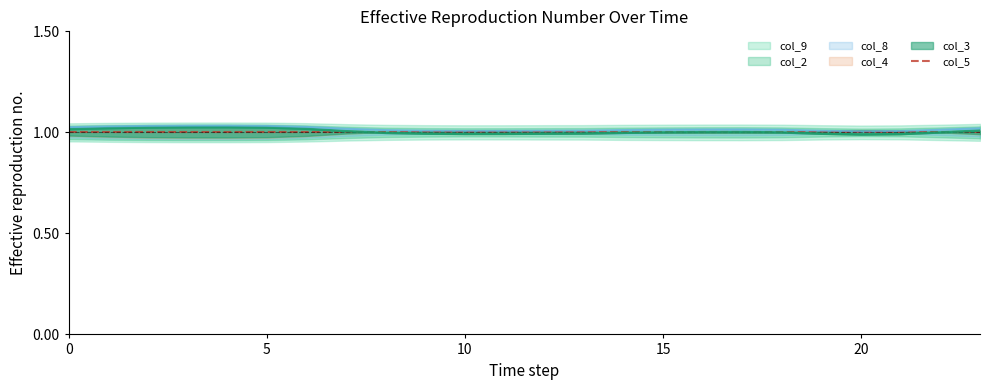

Rank the series by their maximum value, from lowest to highest.

col_5, col_3, col_4, col_8, col_2, col_9